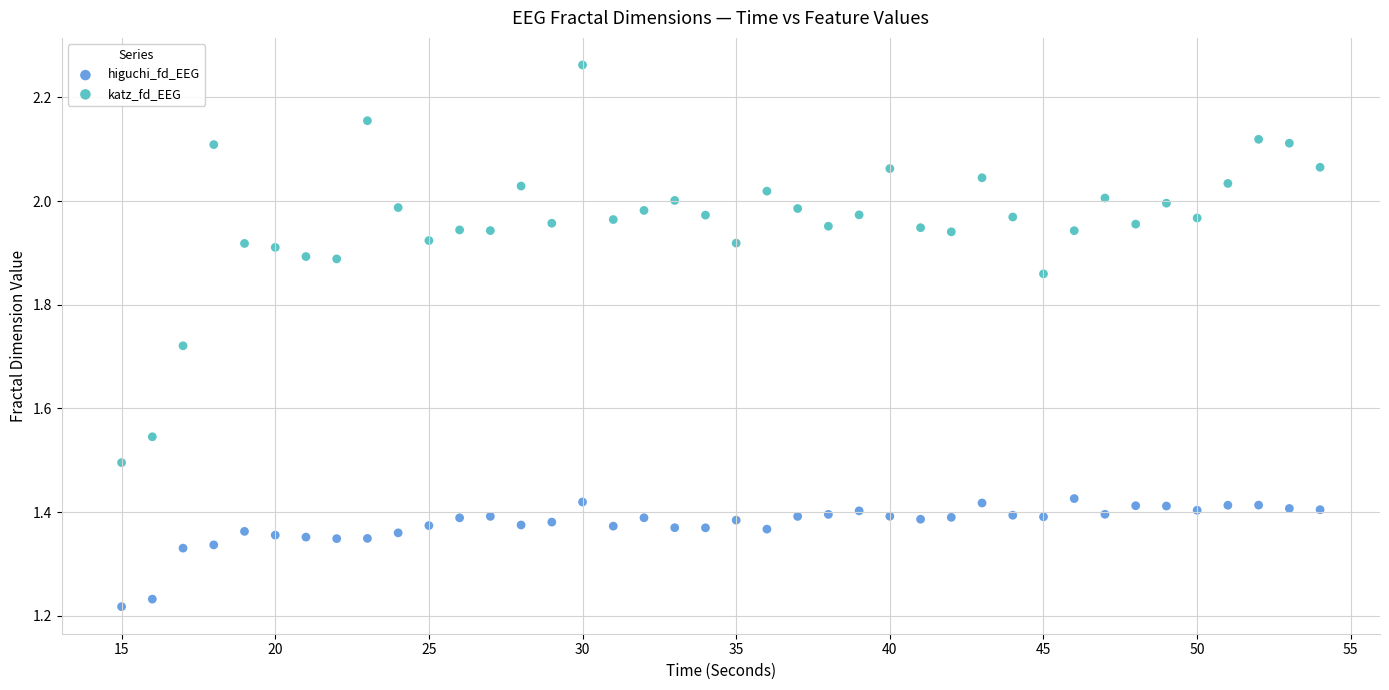

Which series reaches the minimum Y coordinate?

higuchi_fd_EEG